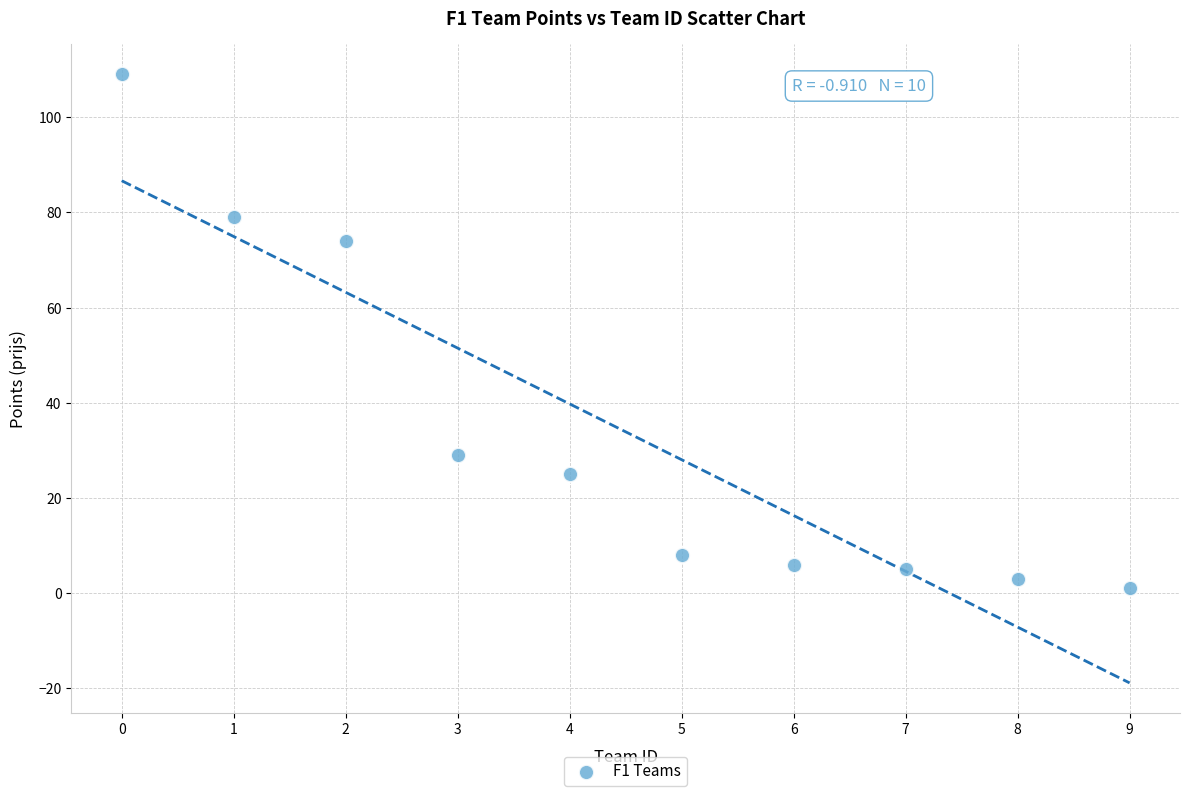

What Y value in the scatter plot is closest to 55?

74